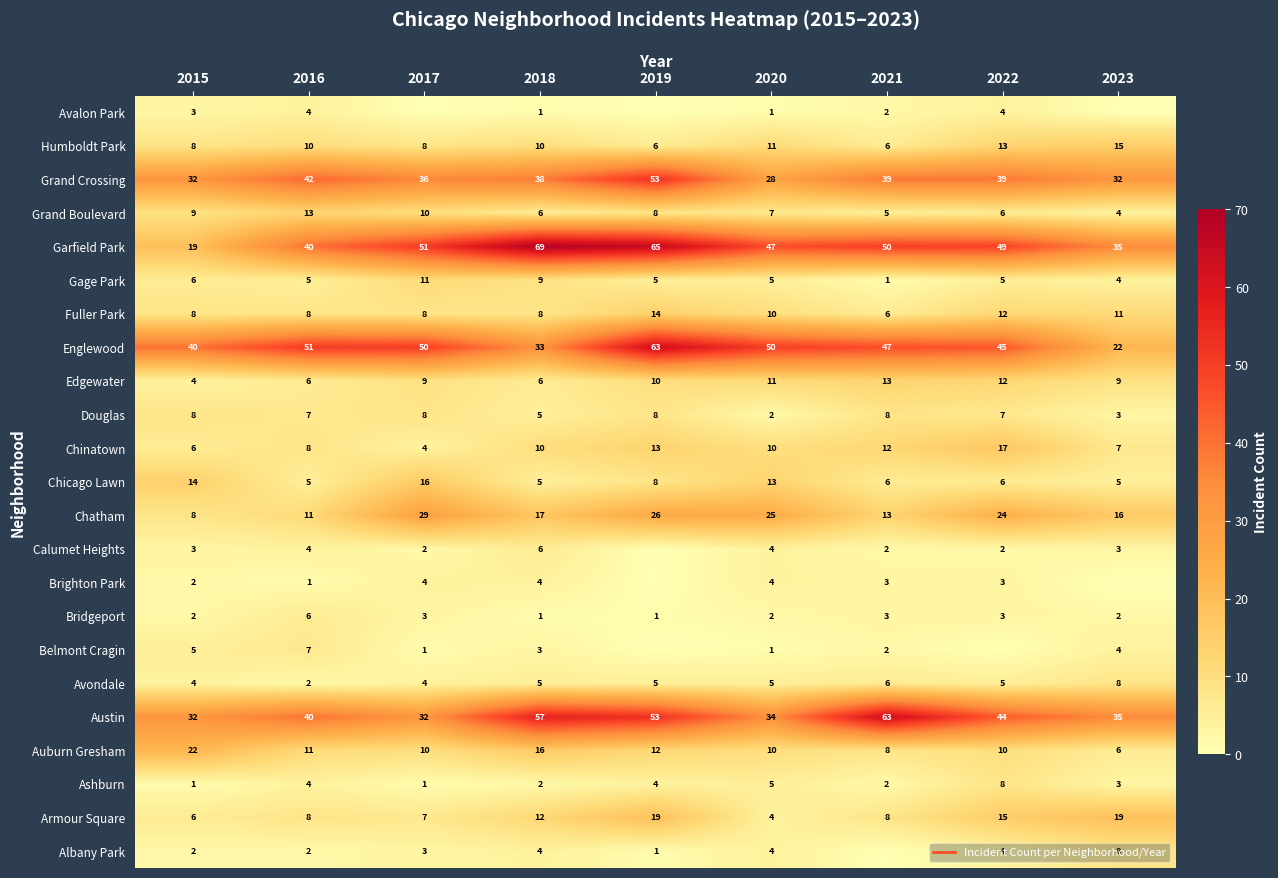

At how many categories does at least one series exceed 0?

9